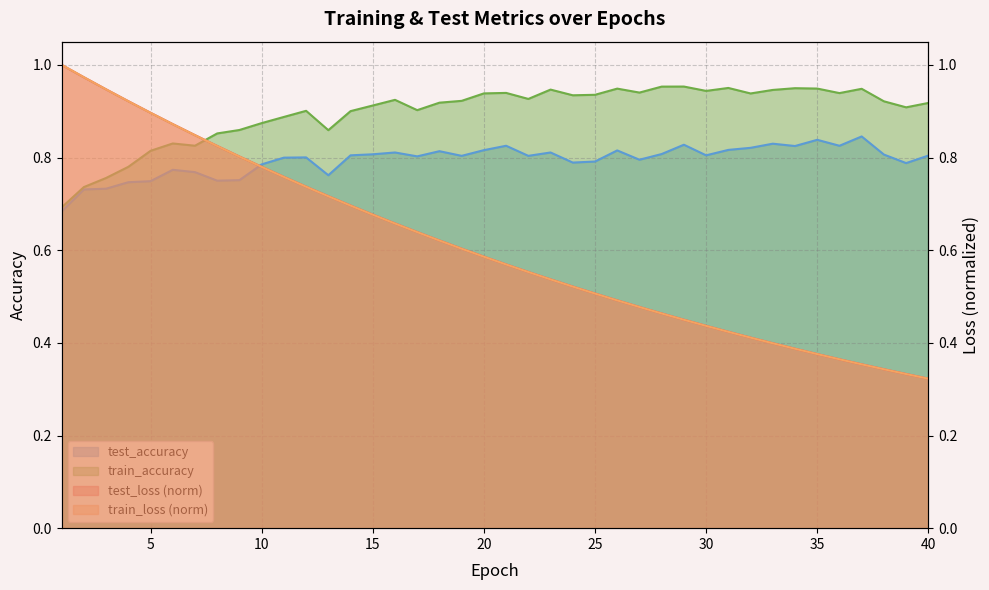

What is the difference between the maximum and minimum values in the train_accuracy series?

0.3